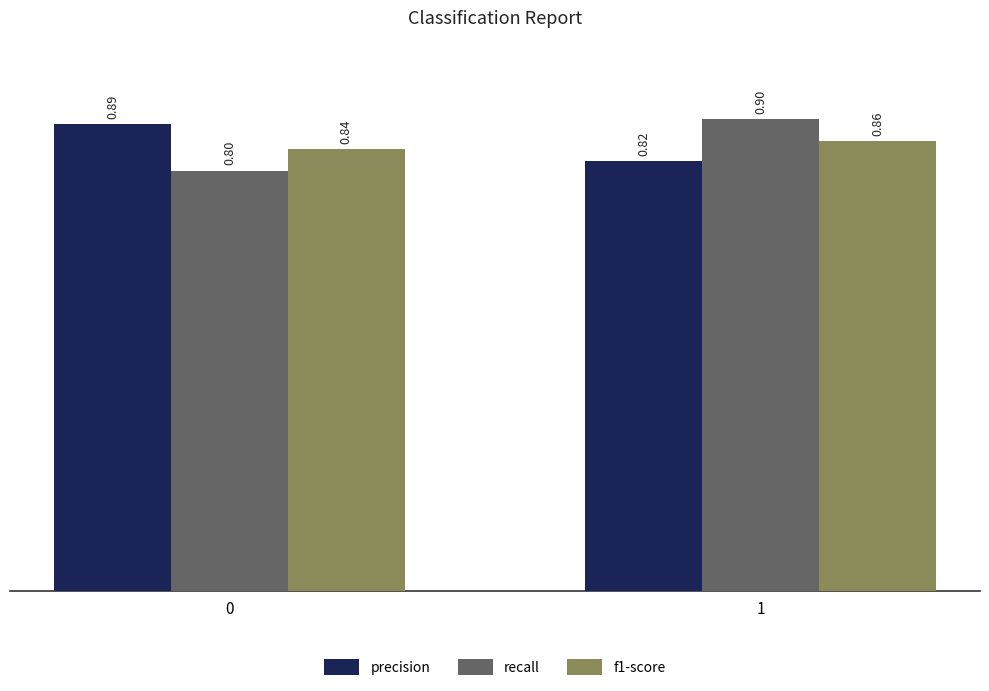

Between 0 and 1, which series saw the biggest shift?

recall